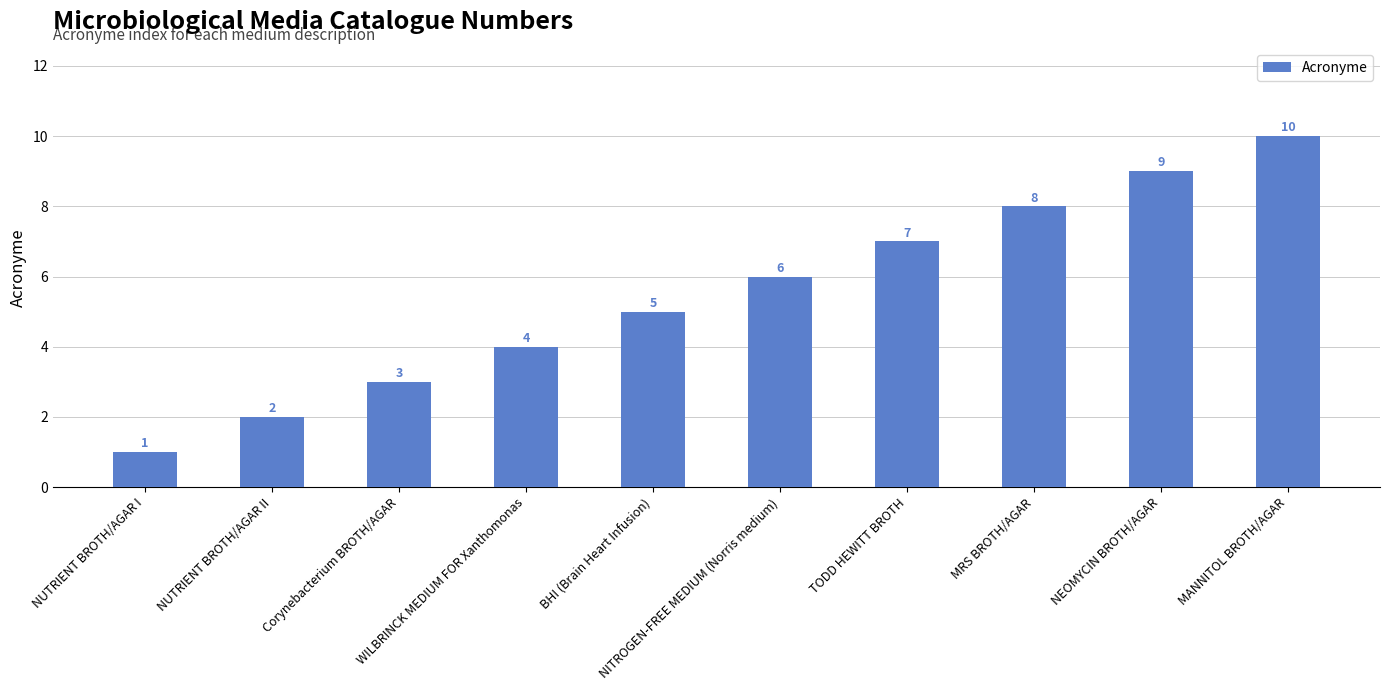

Reading left to right, extract all data points from this chart.

NUTRIENT BROTH/AGAR I=1	NUTRIENT BROTH/AGAR II=2	Corynebacterium BROTH/AGAR=3	WILBRINCK MEDIUM FOR Xanthomonas=4	BHI (Brain Heart Infusion)=5	NITROGEN-FREE MEDIUM (Norris medium)=6	TODD HEWITT BROTH=7	MRS BROTH/AGAR=8	NEOMYCIN BROTH/AGAR=9	MANNITOL BROTH/AGAR=10